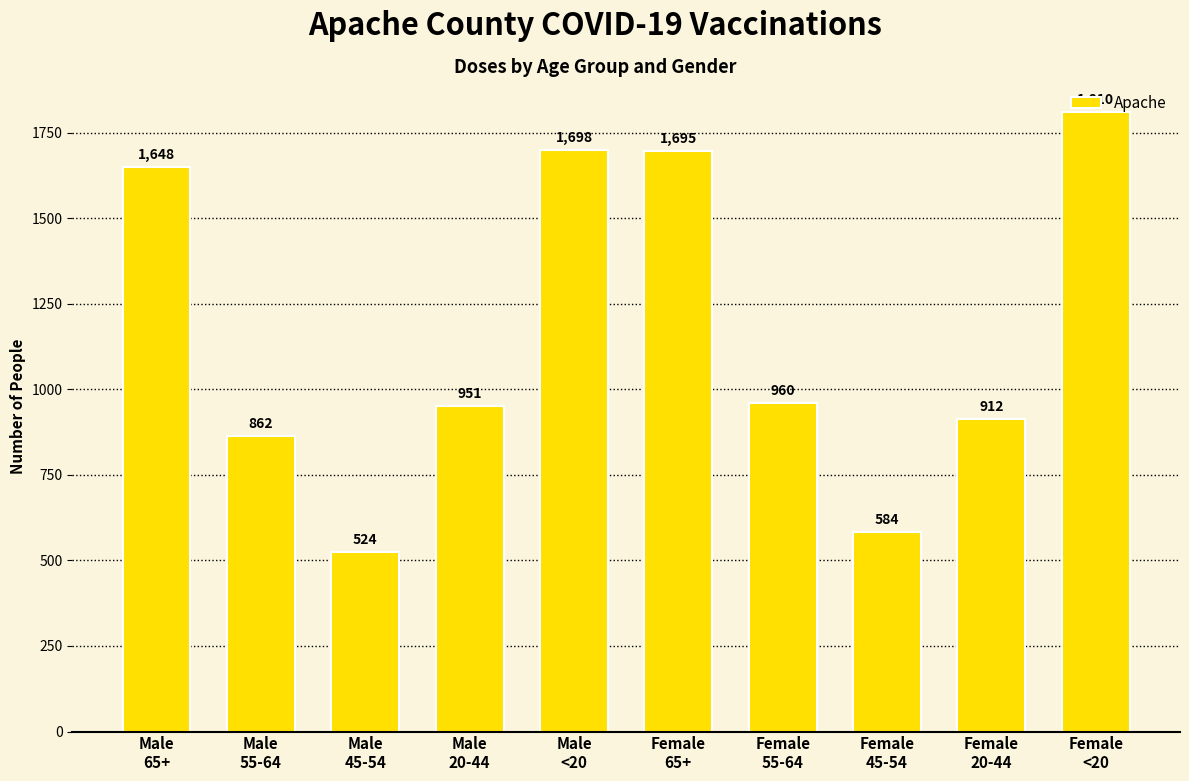

What is the minimum value shown in the chart?

524